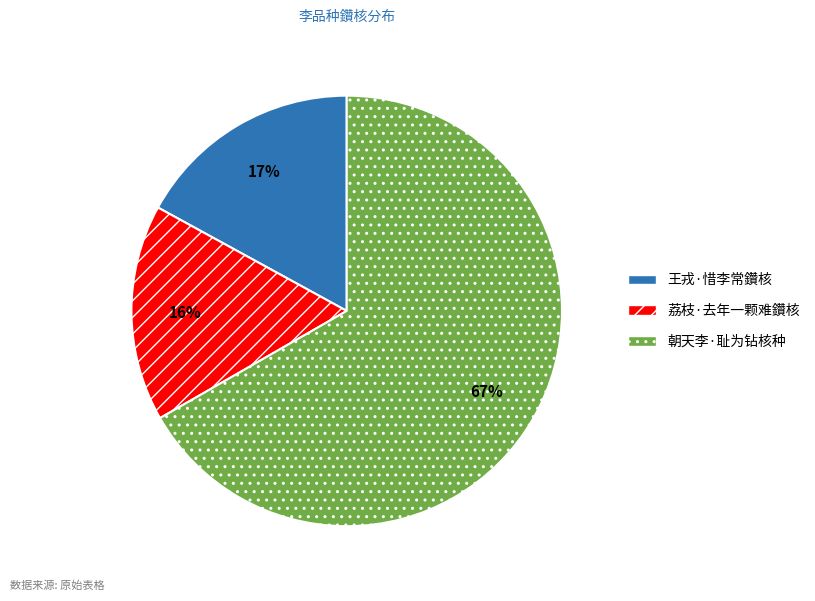

To the nearest percent, what percentage of the pie is 朝天李·耻为钻核种?

67%